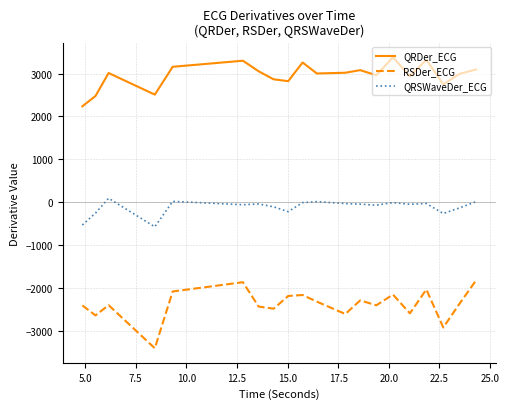

Is this an area chart (filled region under the line)?

No